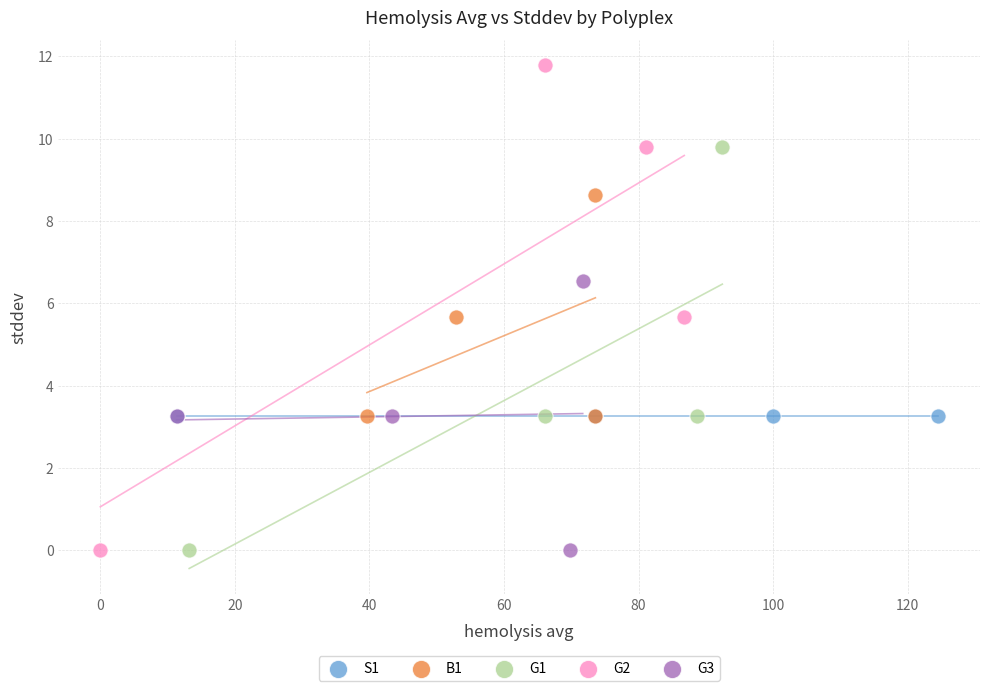

Which series has the largest Y range (max minus min)?

G2